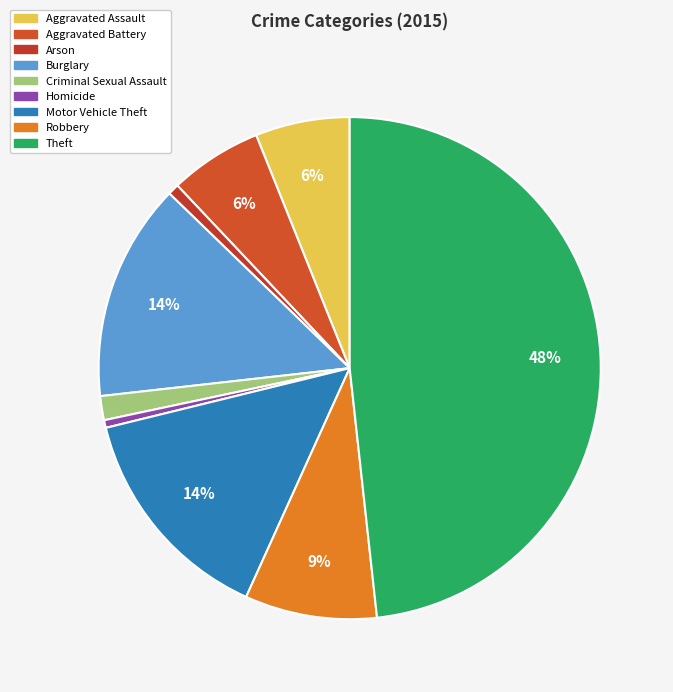

How many segments does this pie chart have?

9